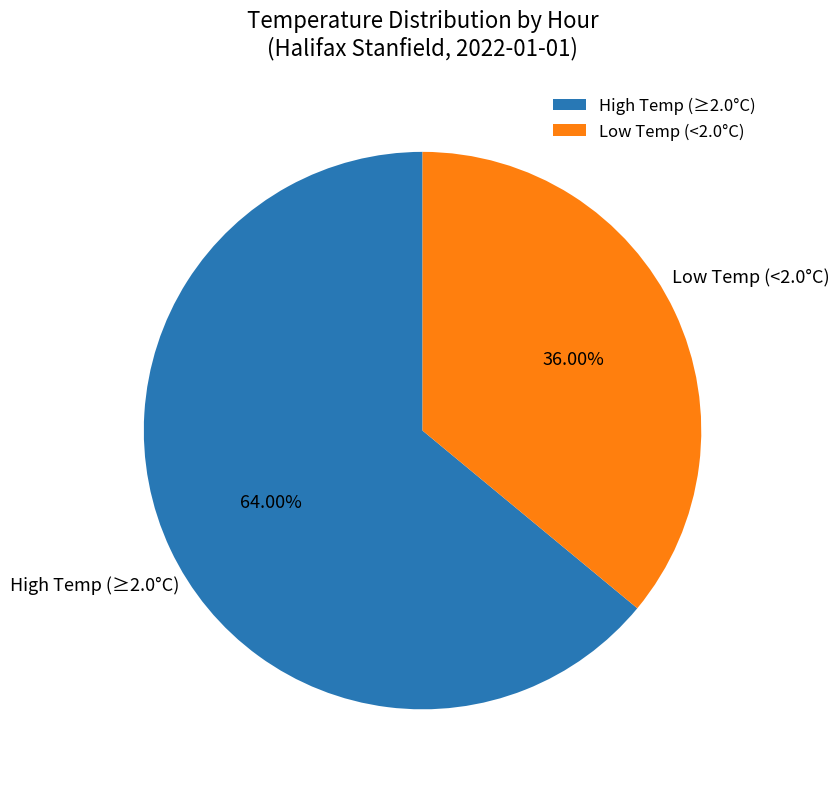

Does any single category account for the majority?

Yes